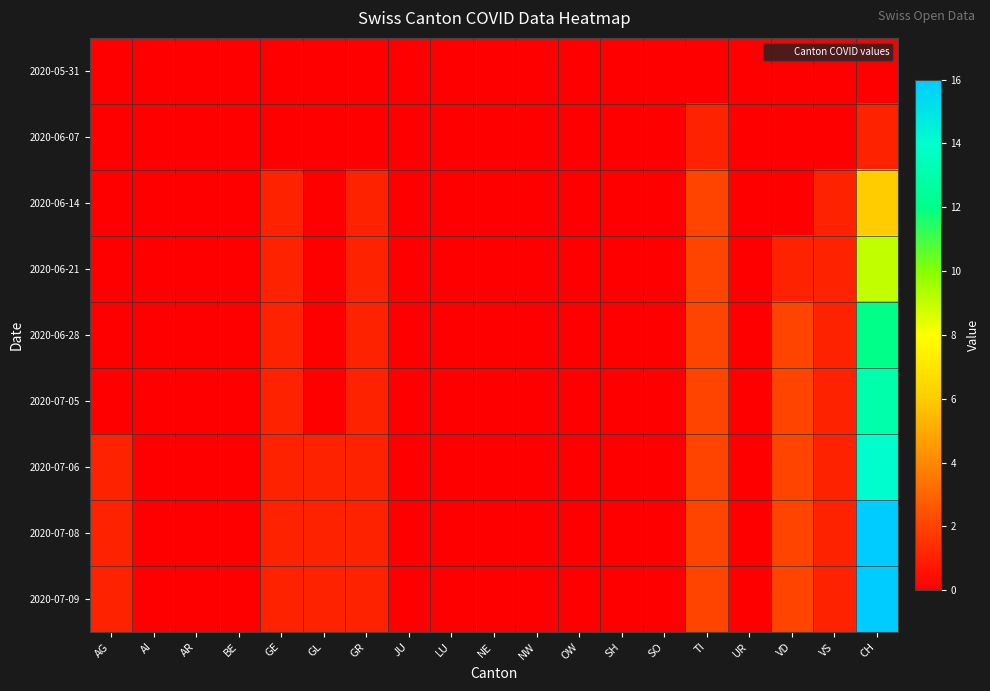

Which series has the largest range (max minus min)?

2020-07-08